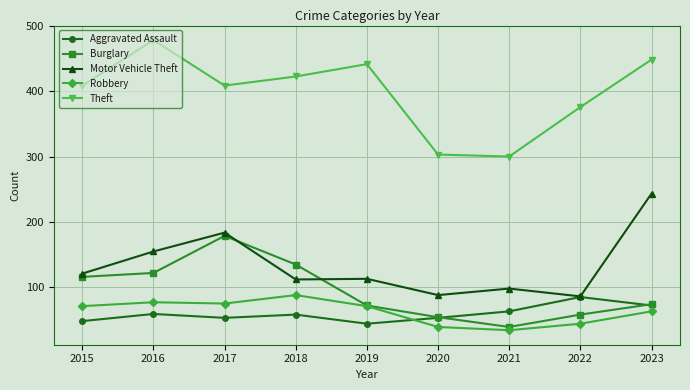

What is the total value across all series at 2021?

530